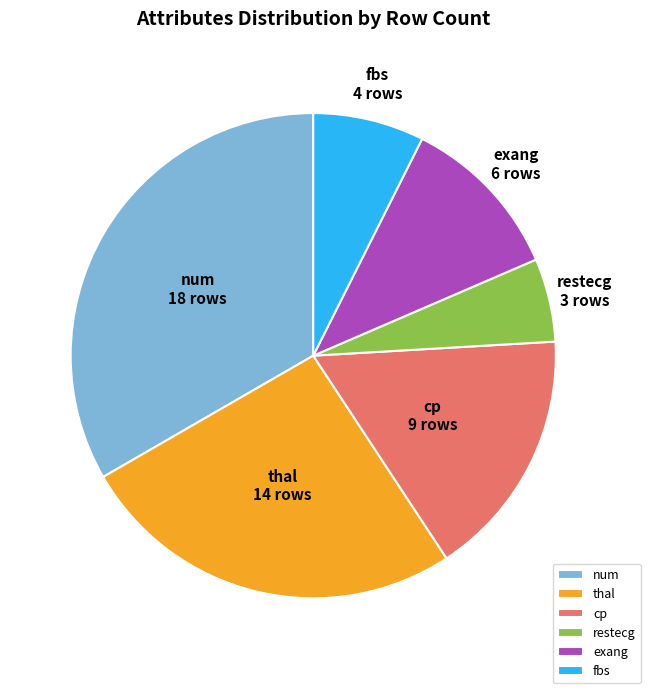

Between thal and cp, which is larger?

thal